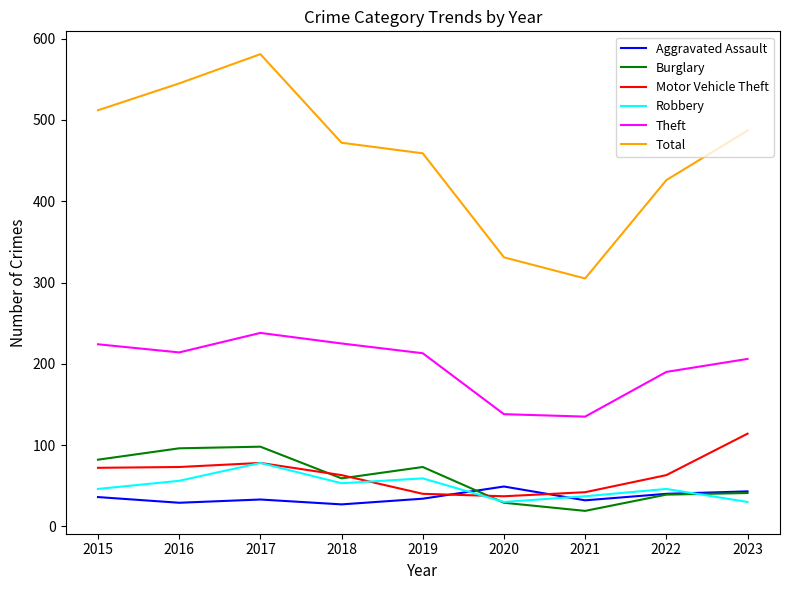

True or false: Robbery has a value of 30 at 2020.

True